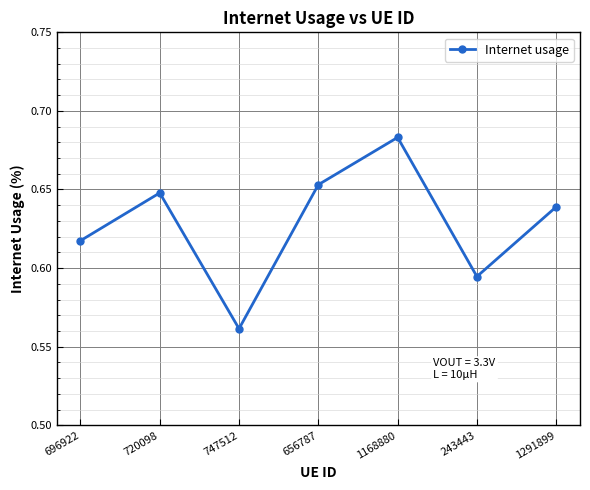

True or false: the data has more than 2 interior local peaks.

False